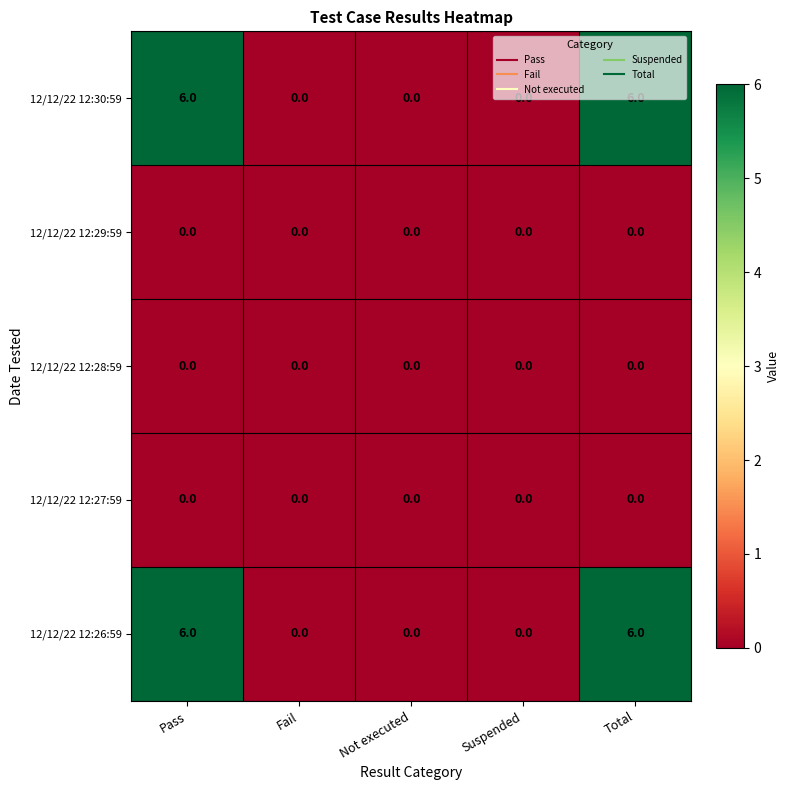

What is the maximum value shown in the chart?

6